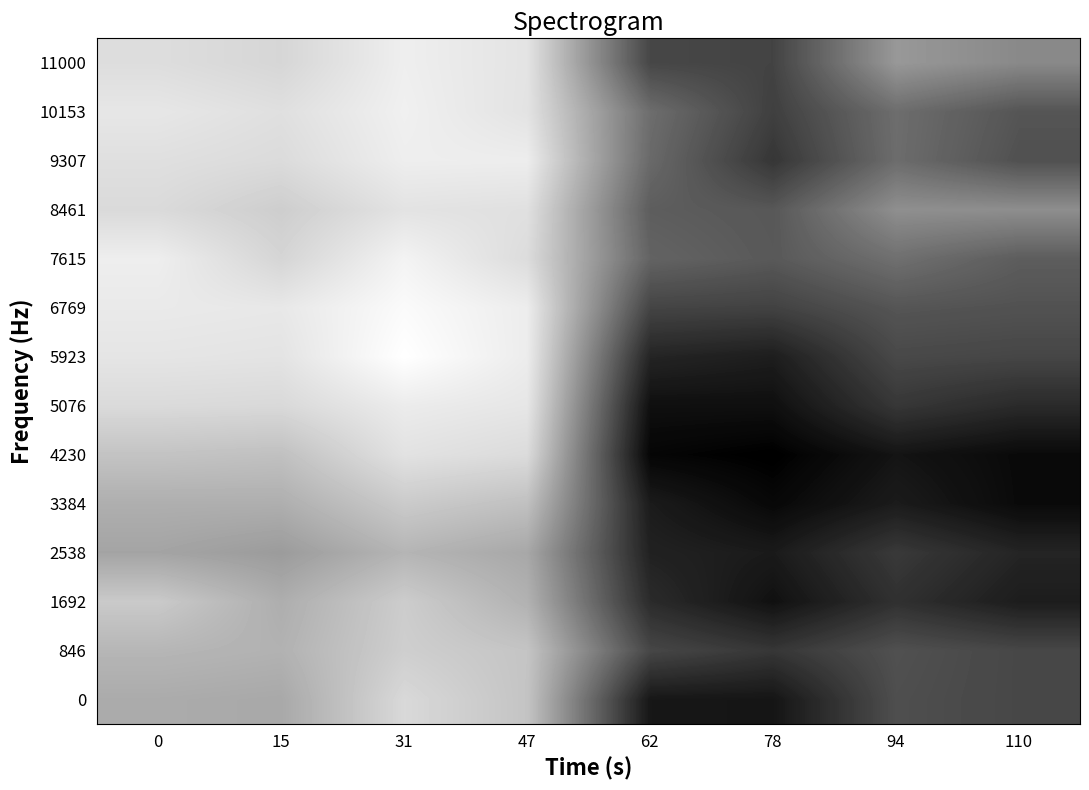

Reading right to left, list all the values displayed in this chart.

0: 110=0.7	94=0.7	78=0.9	62=0.9	47=0.2	31=0.2	15=0.3	0=0.3
846: 110=0.7	94=0.7	78=0.8	62=0.7	47=0.2	31=0.2	15=0.3	0=0.3
1692: 110=0.9	94=0.8	78=0.9	62=0.8	47=0.3	31=0.2	15=0.3	0=0.2
2538: 110=0.9	94=0.8	78=0.9	62=0.9	47=0.3	31=0.3	15=0.4	0=0.4
3384: 110=1.0	94=0.9	78=1.0	62=0.9	47=0.2	31=0.2	15=0.3	0=0.3
4230: 110=1.0	94=0.9	78=1.0	62=1.0	47=0.1	31=0.1	15=0.2	0=0.2
5076: 110=0.8	94=0.8	78=0.9	62=0.9	47=0.1	31=0.1	15=0.2	0=0.1
5923: 110=0.7	94=0.7	78=0.9	62=0.9	47=0.1	31=0.0	15=0.1	0=0.1
6769: 110=0.7	94=0.7	78=0.7	62=0.7	47=0.1	31=0.0	15=0.1	0=0.1
7615: 110=0.6	94=0.6	78=0.7	62=0.6	47=0.1	31=0.0	15=0.2	0=0.1
8461: 110=0.4	94=0.4	78=0.7	62=0.6	47=0.1	31=0.1	15=0.2	0=0.1
9307: 110=0.7	94=0.6	78=0.8	62=0.6	47=0.1	31=0.1	15=0.1	0=0.1
10153: 110=0.7	94=0.6	78=0.8	62=0.6	47=0.1	31=0.1	15=0.1	0=0.1
11000: 110=0.5	94=0.4	78=0.7	62=0.7	47=0.1	31=0.1	15=0.2	0=0.1